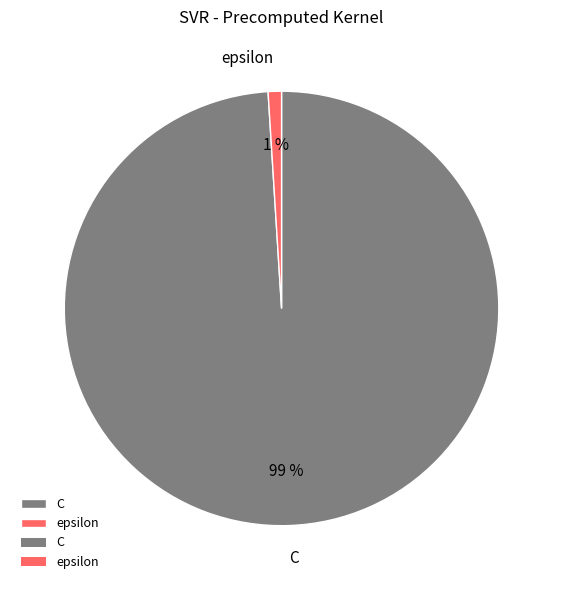

Between epsilon and C, which is larger?

C